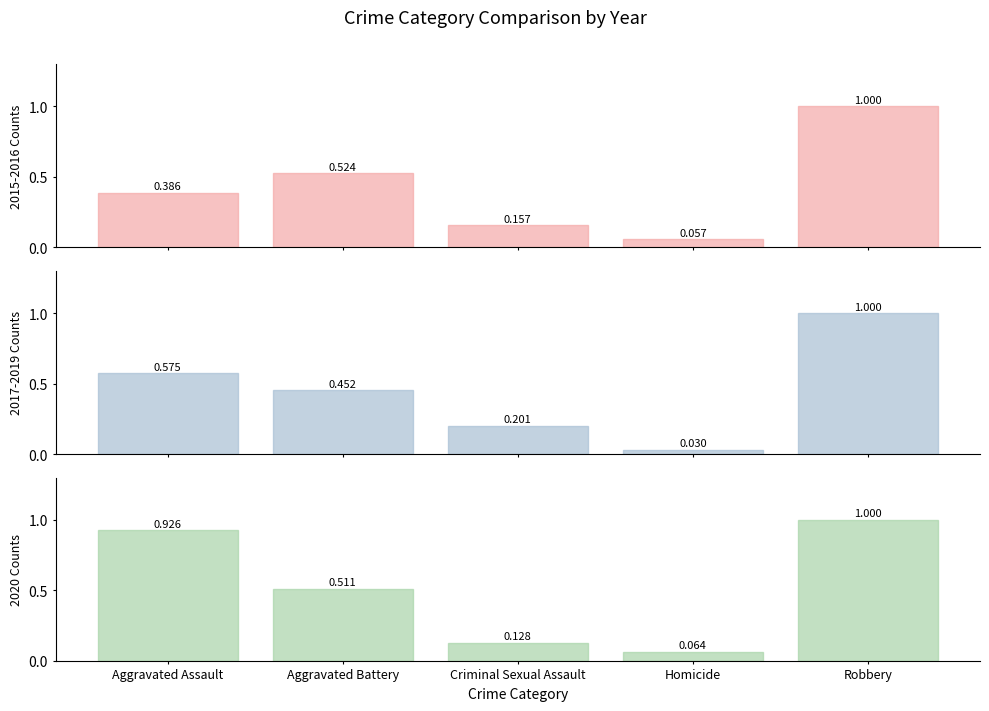

Which series changed the most between Aggravated Assault and Robbery?

2015, 2016